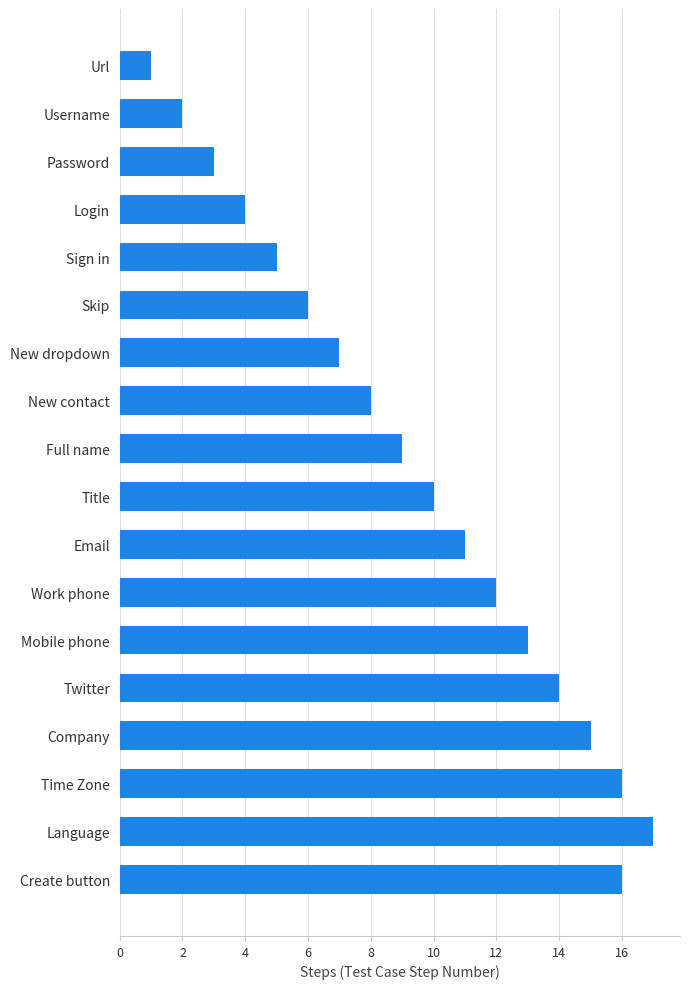

The value at Skip is 6. True or false?

True